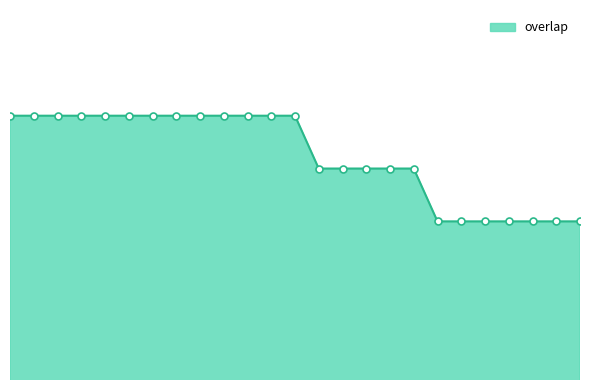

Does the chart have visible grid lines?

No